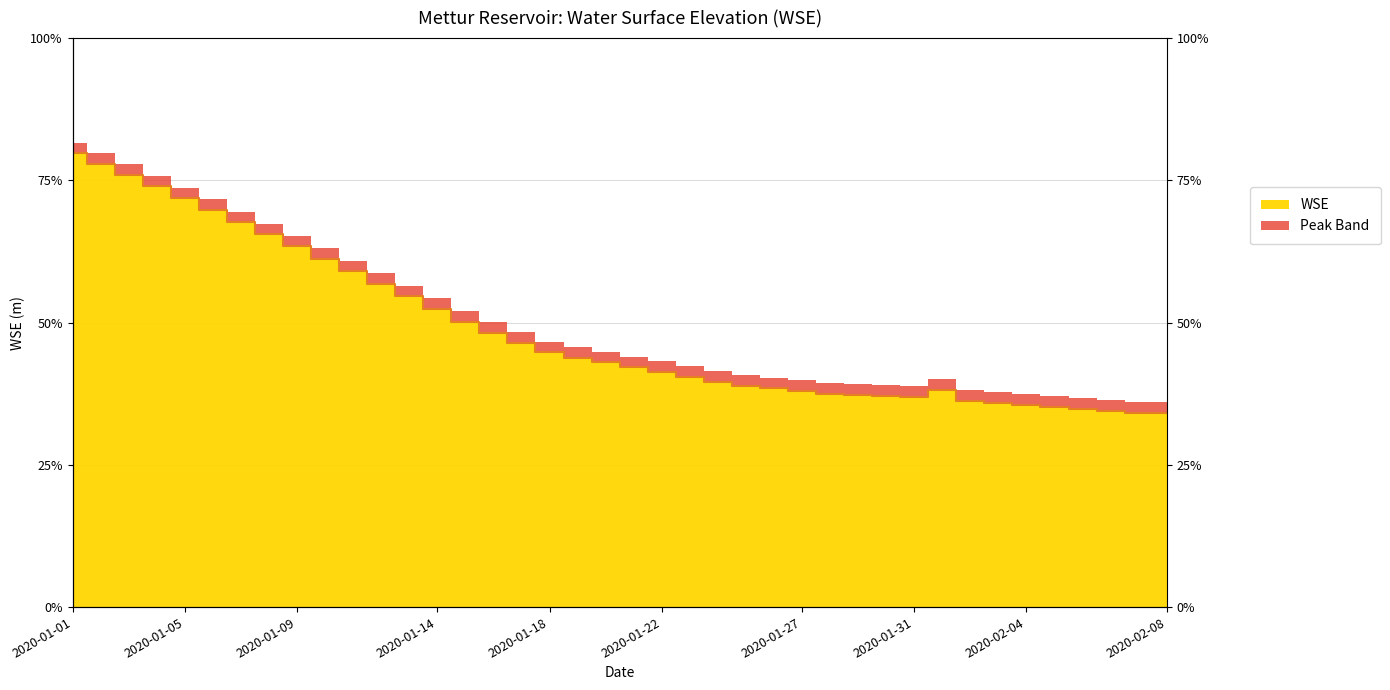

What is the sum of all values?

9516.2